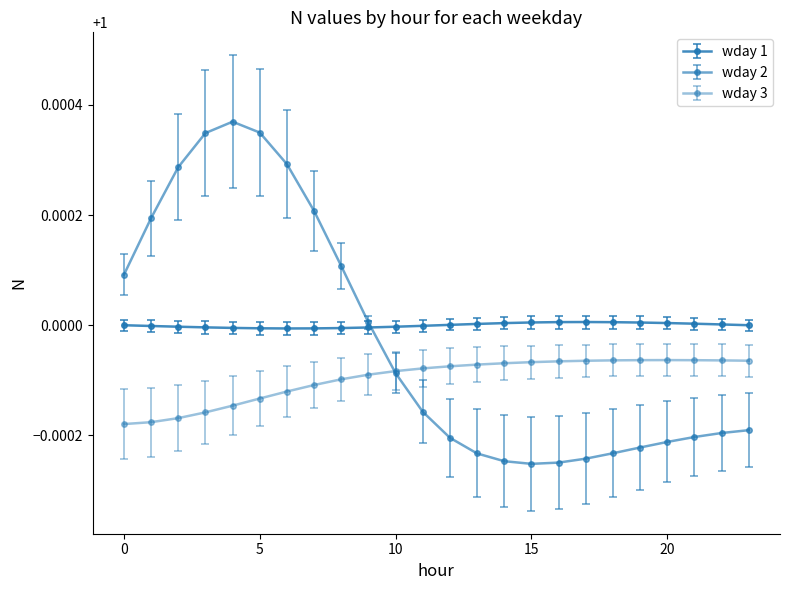

How many distinct data groups are displayed?

3